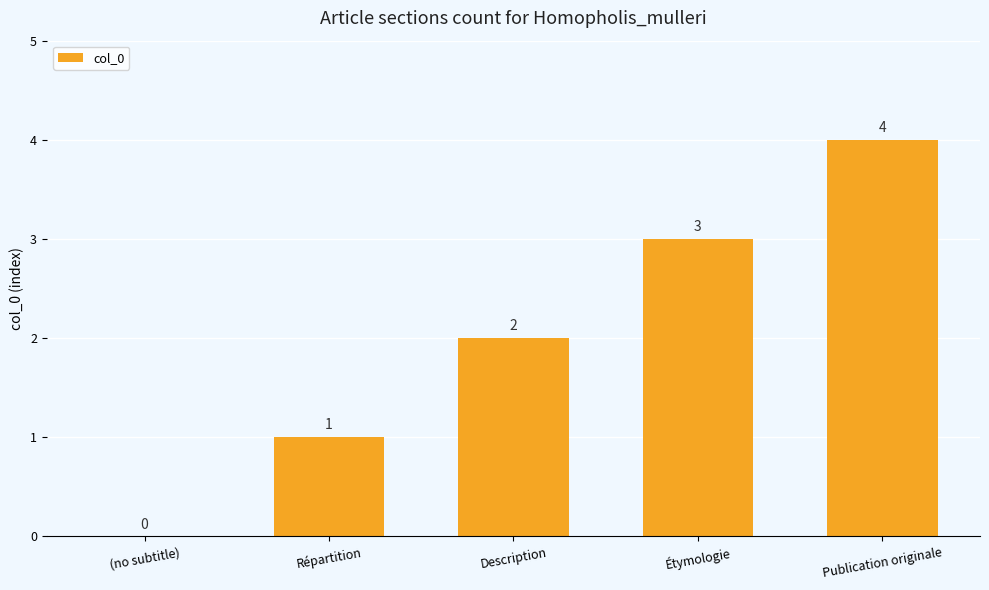

How many values are above zero?

4